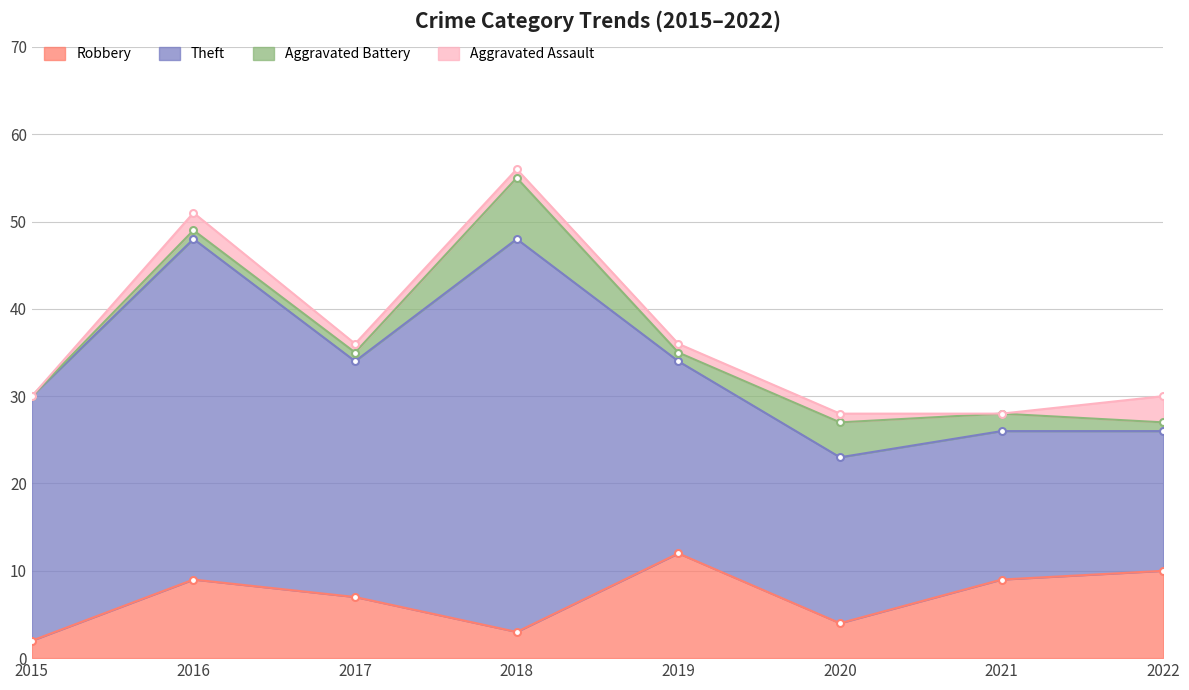

Which series changed the most between 2020 and 2021?

Robbery